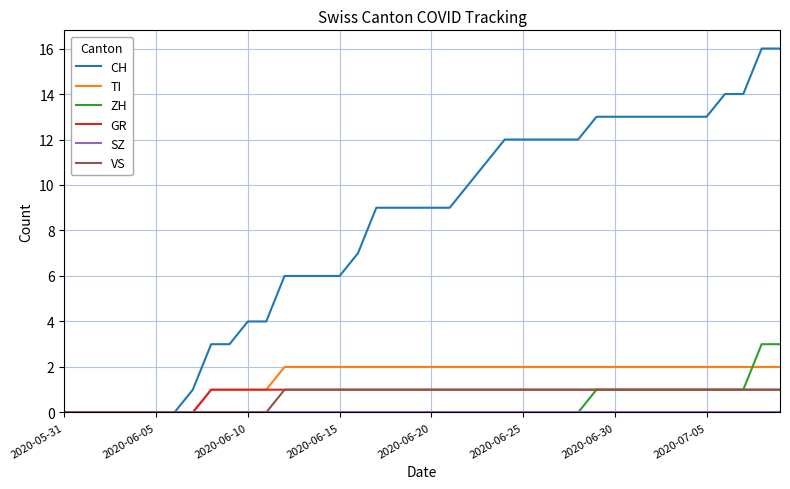

What is the highest value of the ZH series?

3